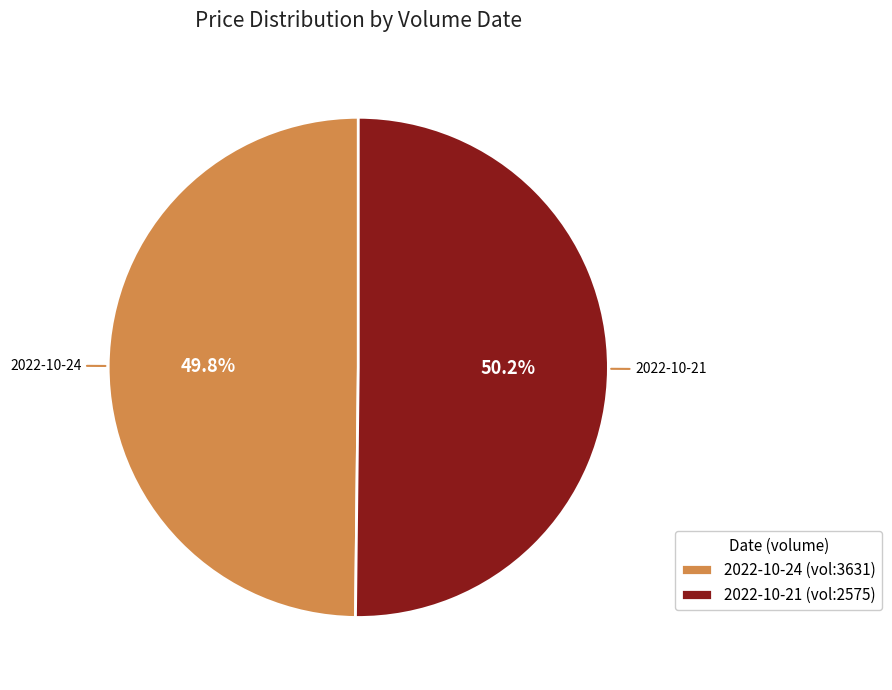

What percentage do 2022-10-24 (vol:3631) and 2022-10-21 (vol:2575) together represent?

100.0%